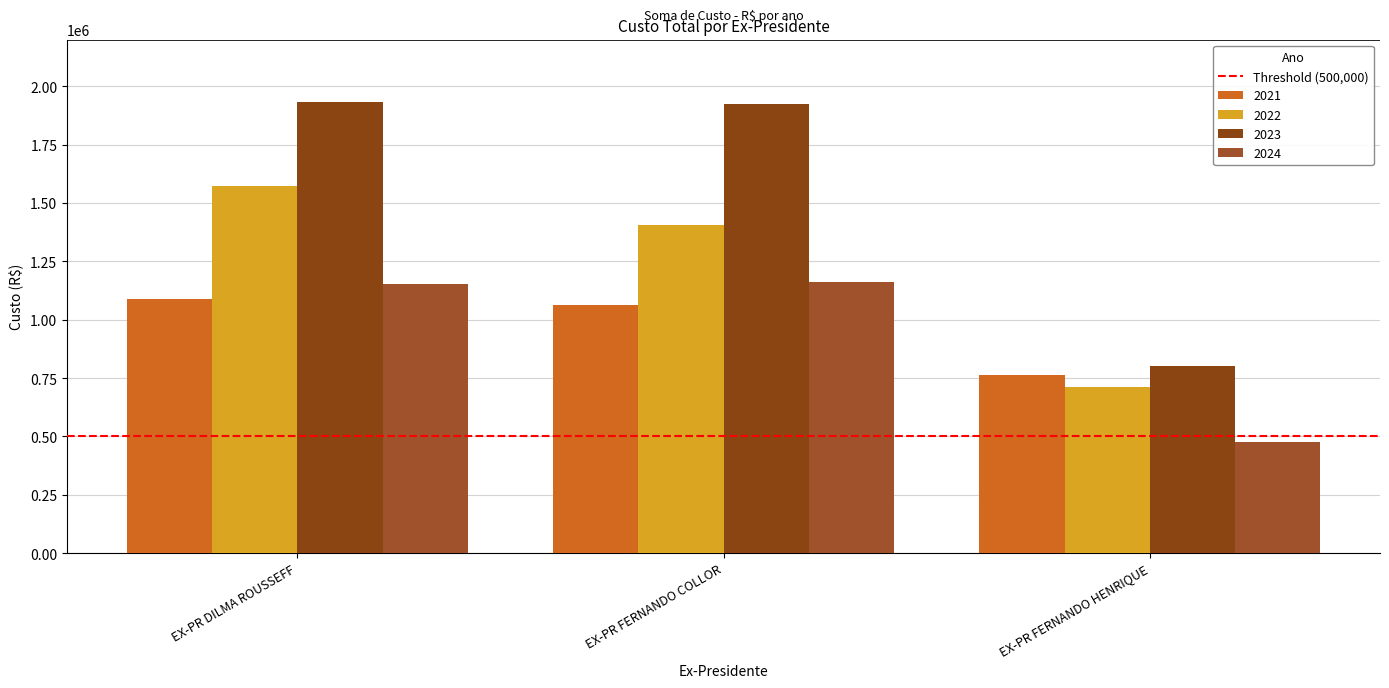

Reading right to left, extract all data points from this chart.

2021: 762445.1	1062711.6	1089017.3
2022: 712650.3	1407348.0	1571756.4
2023: 803201.5	1923426.7	1931835.3
2024: 477738.5	1163601.1	1154249.5